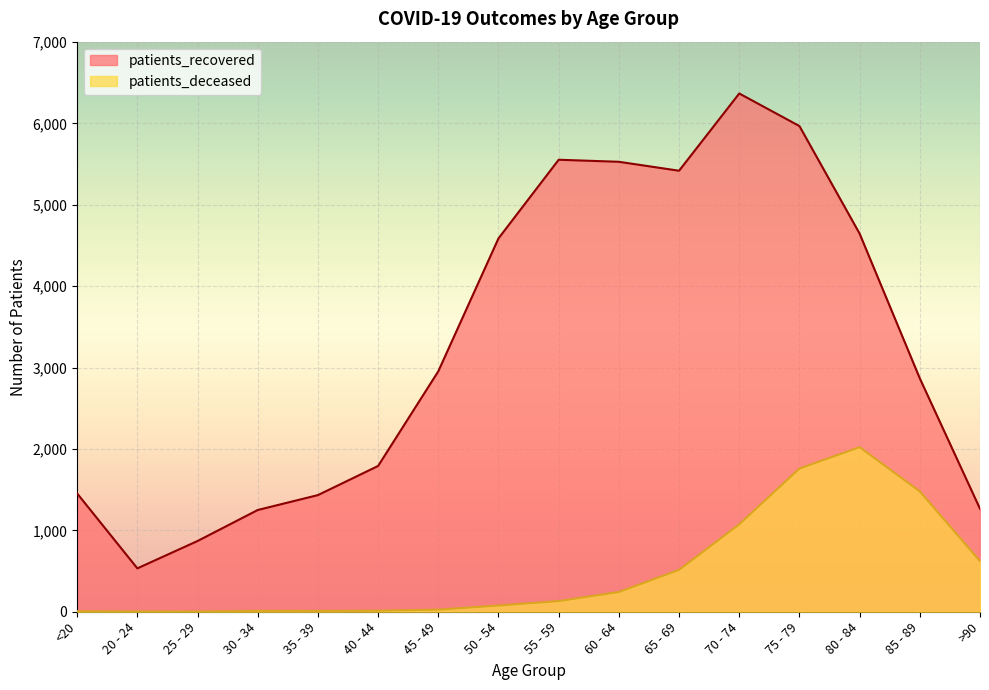

The value of patients_deceased at 25 - 29 is 2. True or false?

True